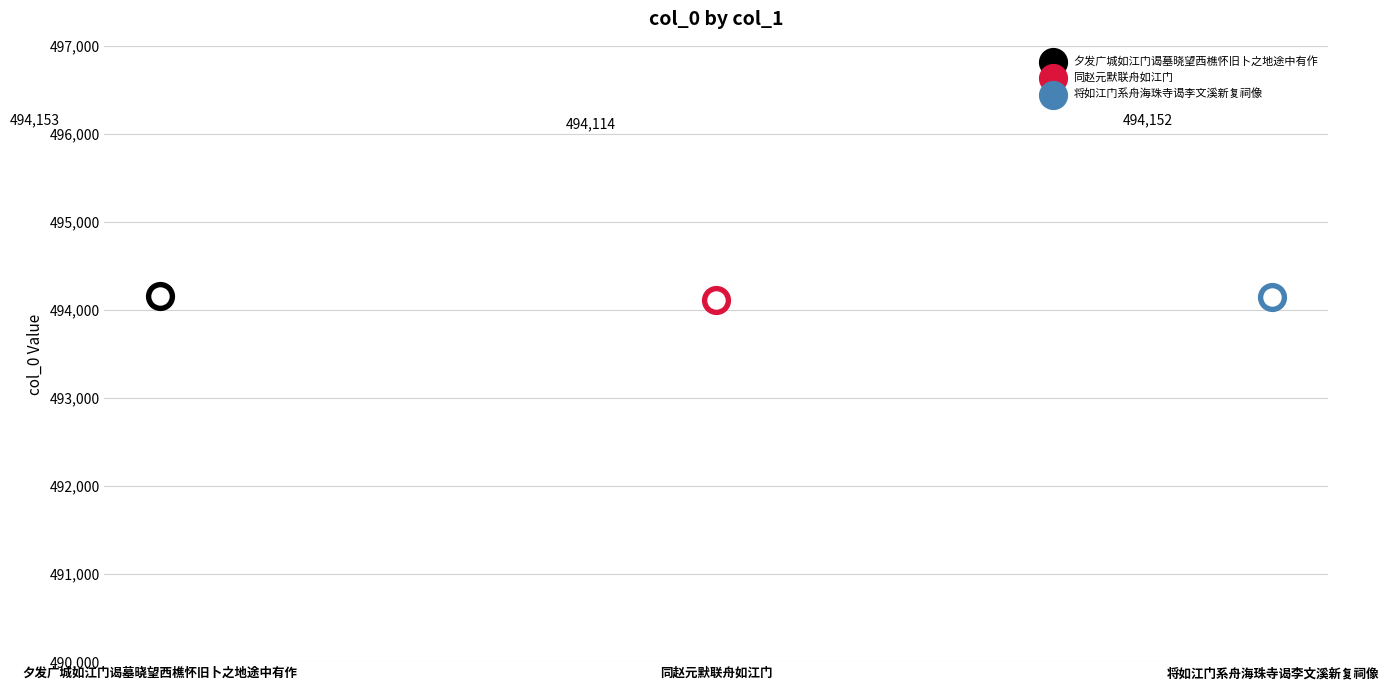

Approximately how many times larger is the value at 同赵元默联舟如江门 compared to 将如江门系舟海珠寺谒李文溪新复祠像?

1.0